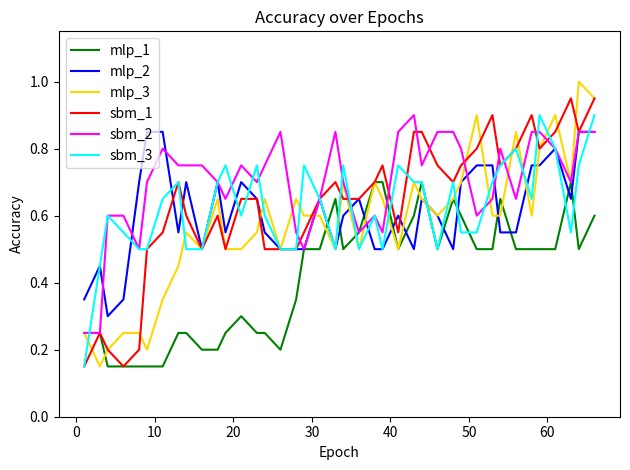

How many lines are shown in the chart?

6